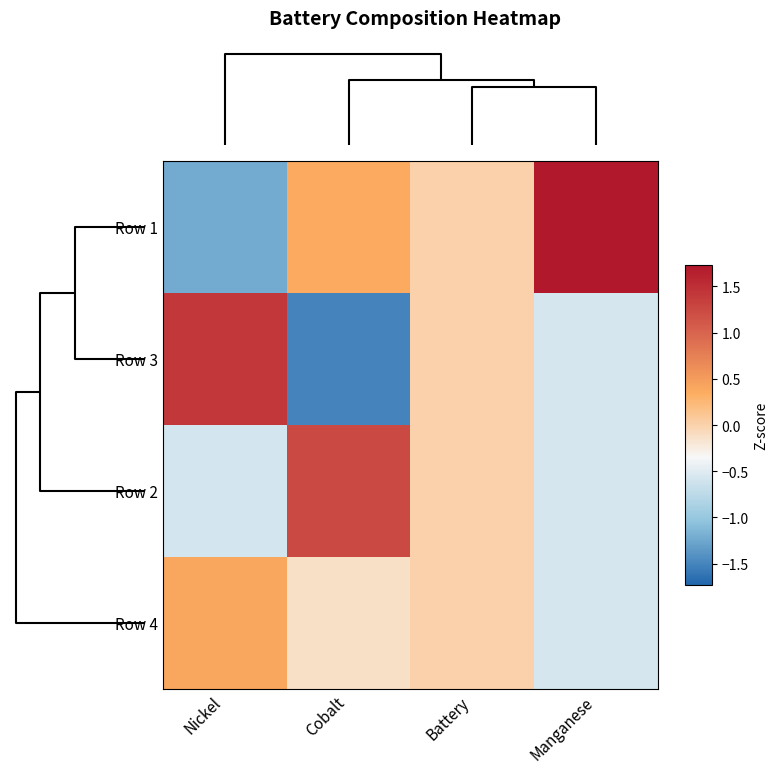

Count the number of data series in this chart.

4